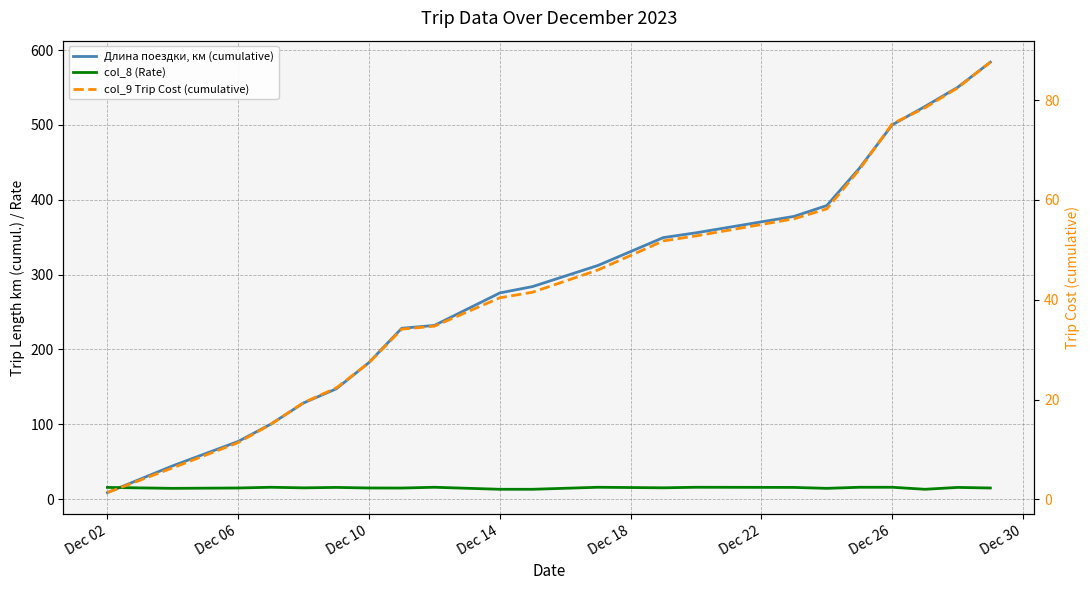

Which category has the lowest value across all series?

Dec 02